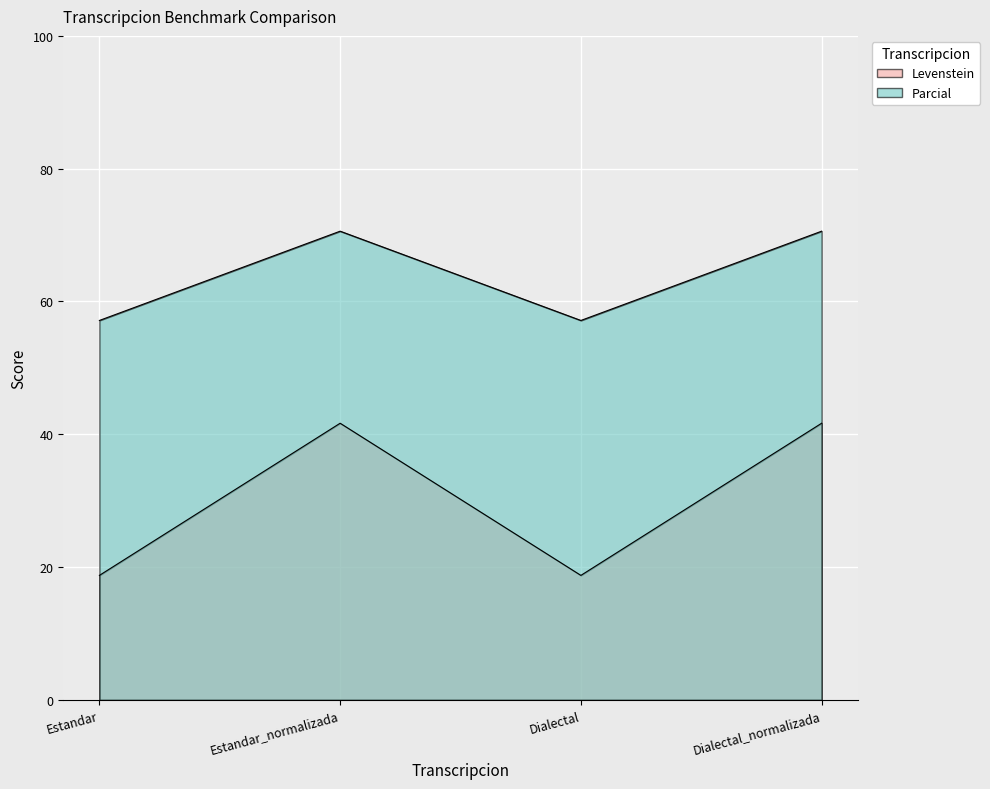

At which label does Parcial reach its peak?

Estandar_normalizada